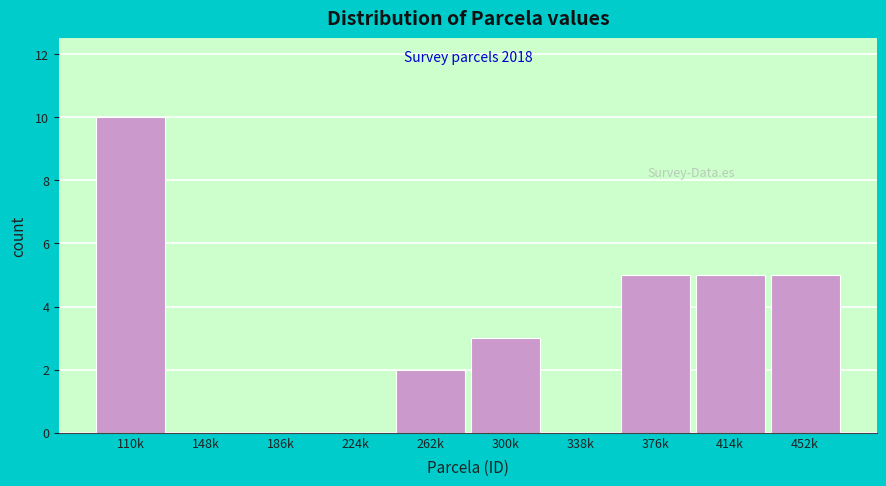

Reading right to left, what are all the values shown in this chart?

452k=5	414k=5	376k=5	338k=0	300k=3	262k=2	224k=0	186k=0	148k=0	110k=10